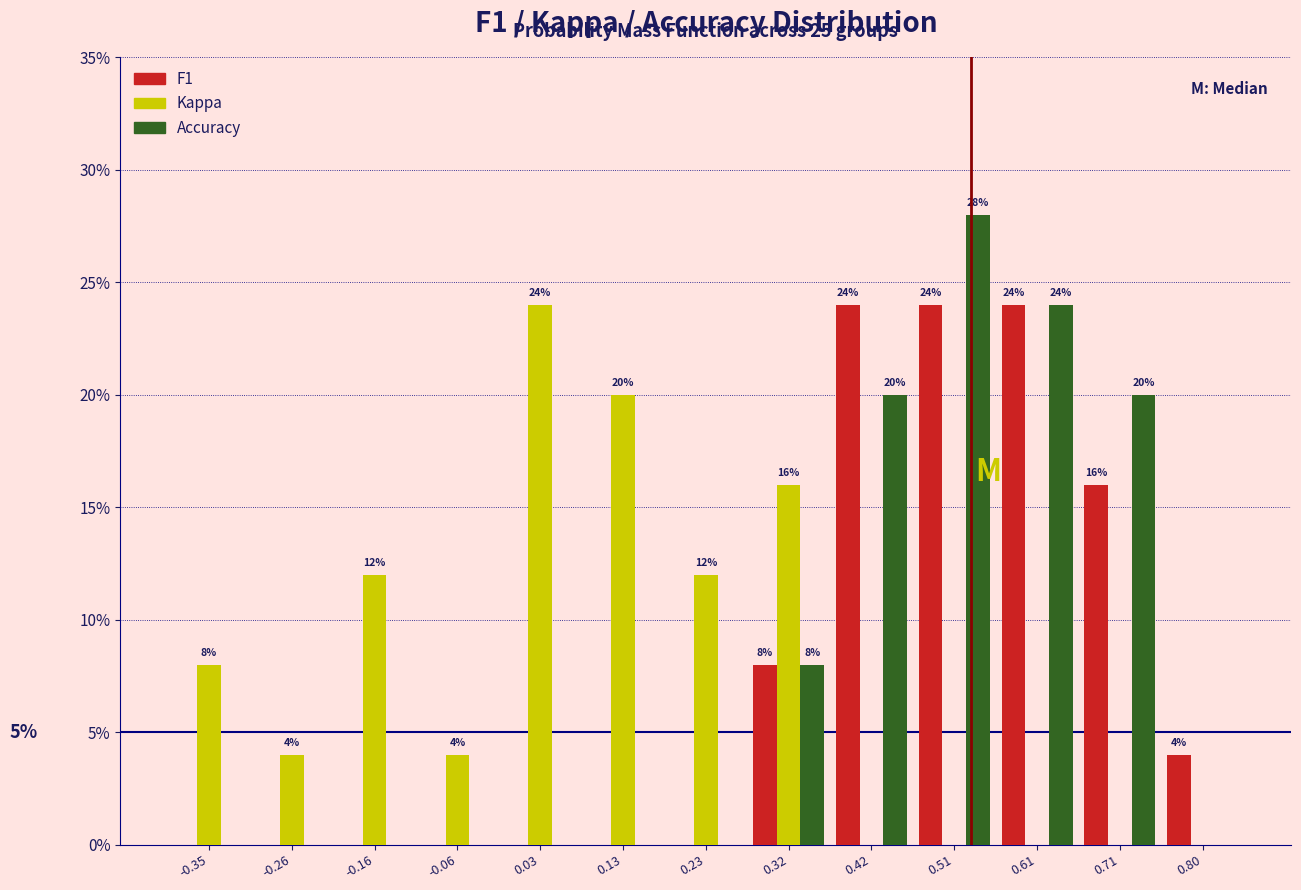

In the Kappa series, which range on the x-axis has the tallest bar?

-0.02 to 0.08